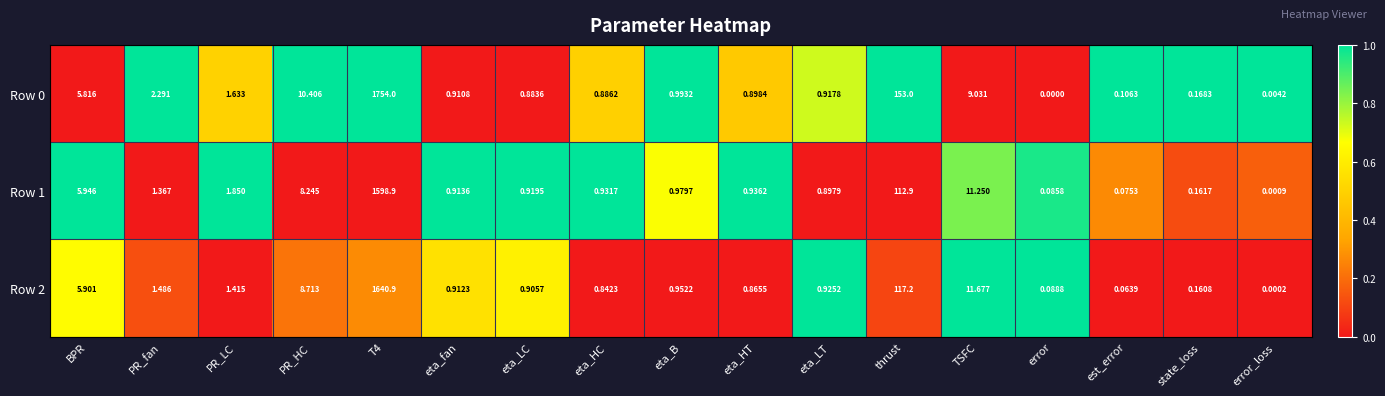

Is the value of Row 2 at eta_HC greater than the value of Row 0 at eta_fan?

No